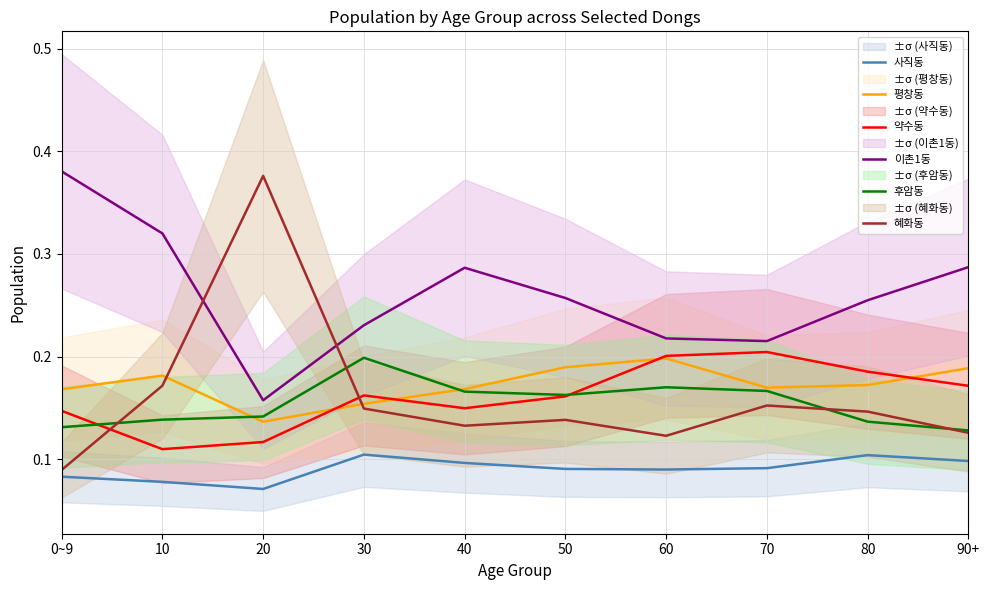

The value of 사직동 at 80 is 0.1. True or false?

True